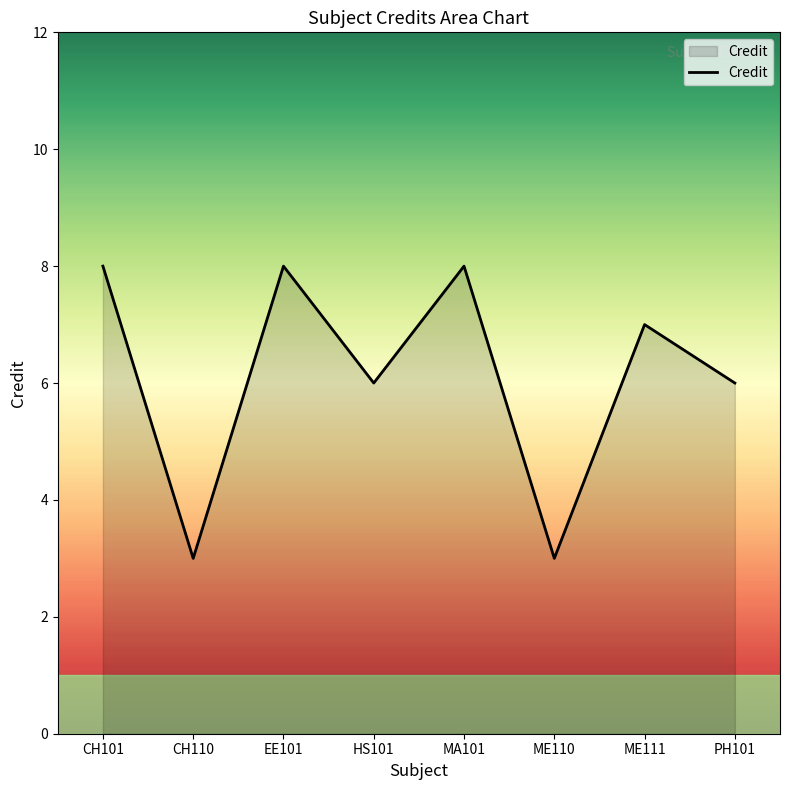

Reading left to right, list all the values displayed in this chart.

8	3	8	6	8	3	7	6